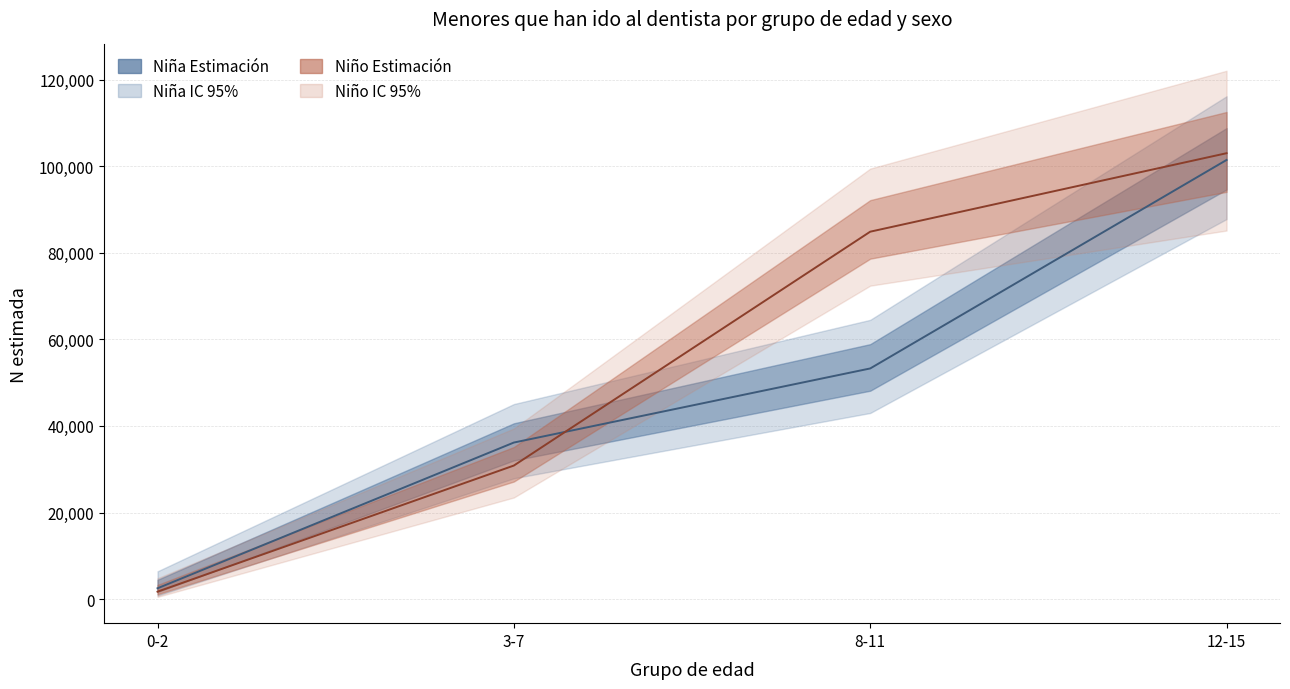

Between 3-7 and 0-2, which is larger?

3-7